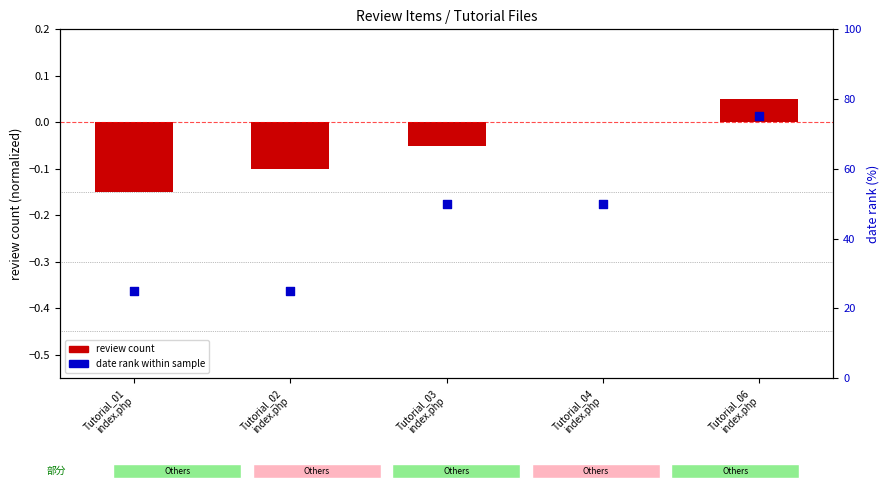

At how many categories does at least one series exceed 54?

1